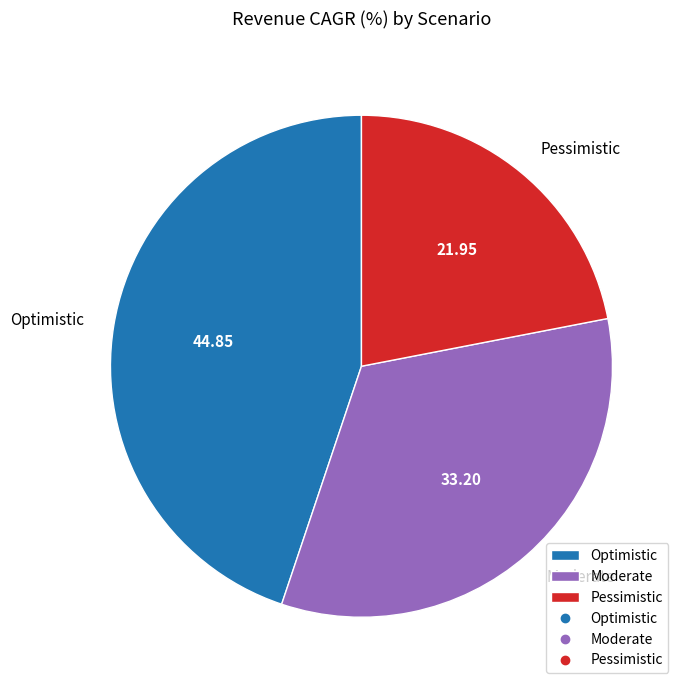

Is the sum of Moderate and Pessimistic greater than half?

Yes